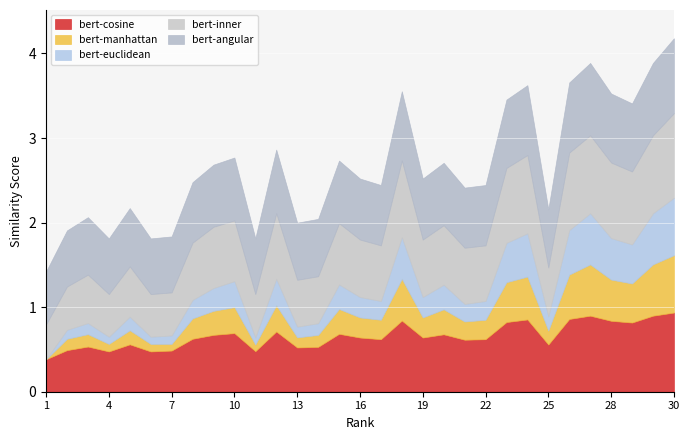

True or false: bert-euclidean has a value of 0.2 at 23.

False